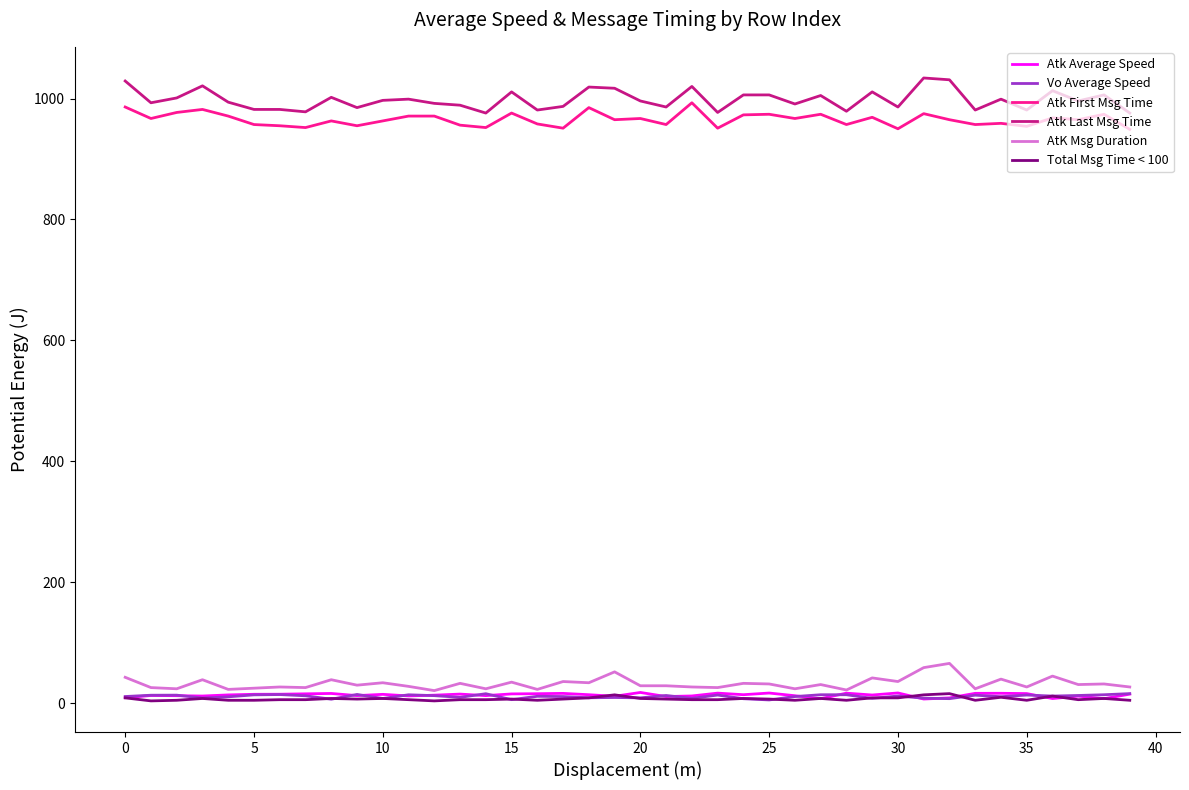

What is the maximum value for AtK Msg Duration?

66.0